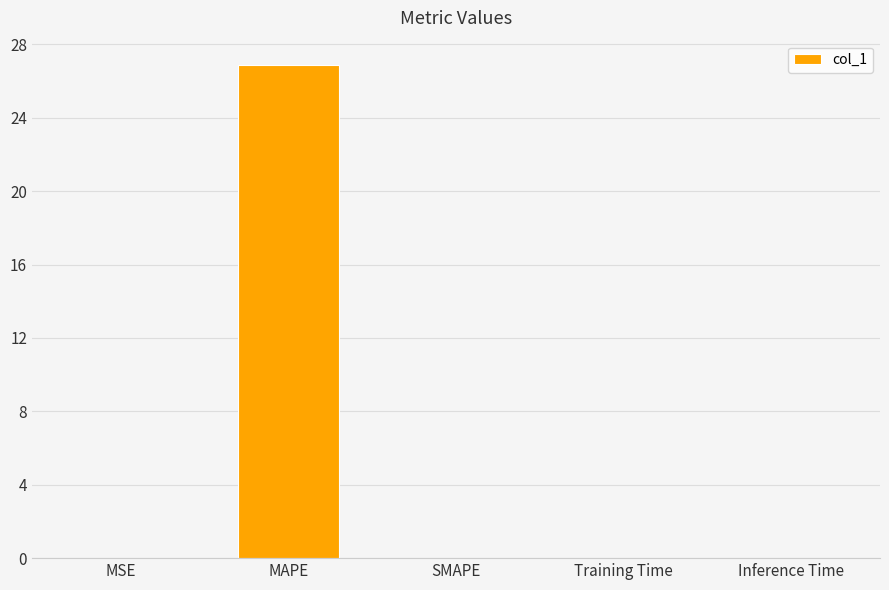

What is the change in value from MAPE to SMAPE?

-26.9